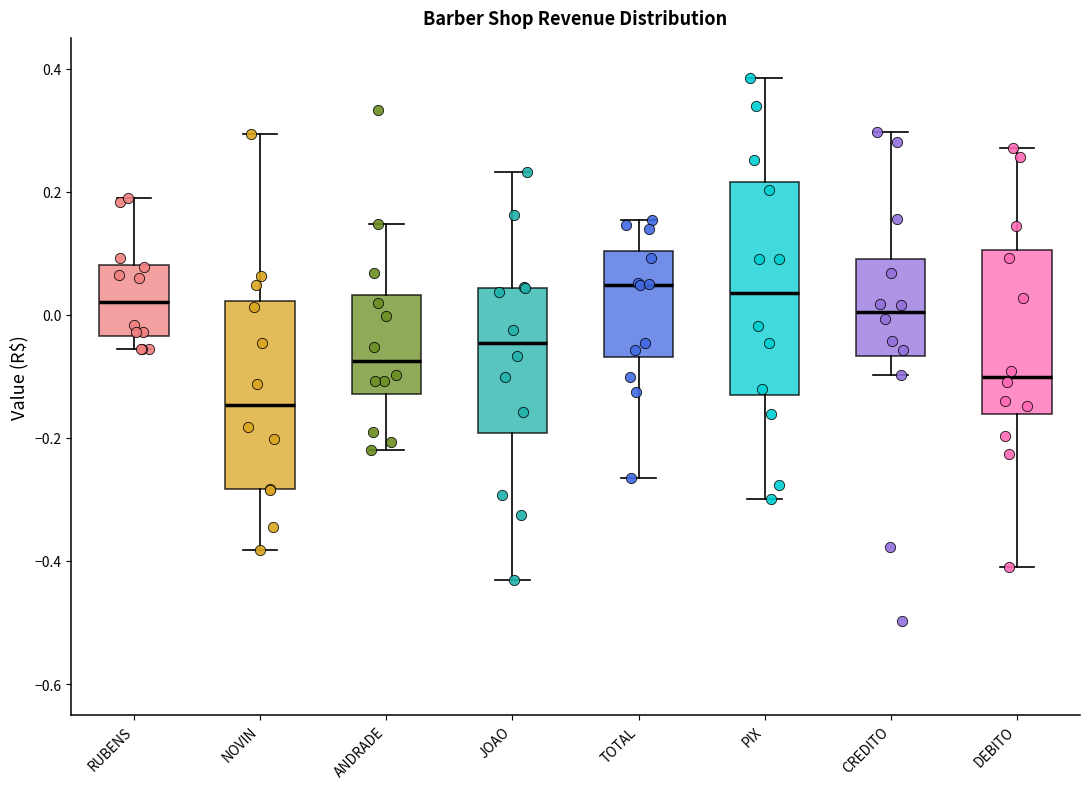

Which box is the tallest, from its lower edge to its upper edge?

PIX